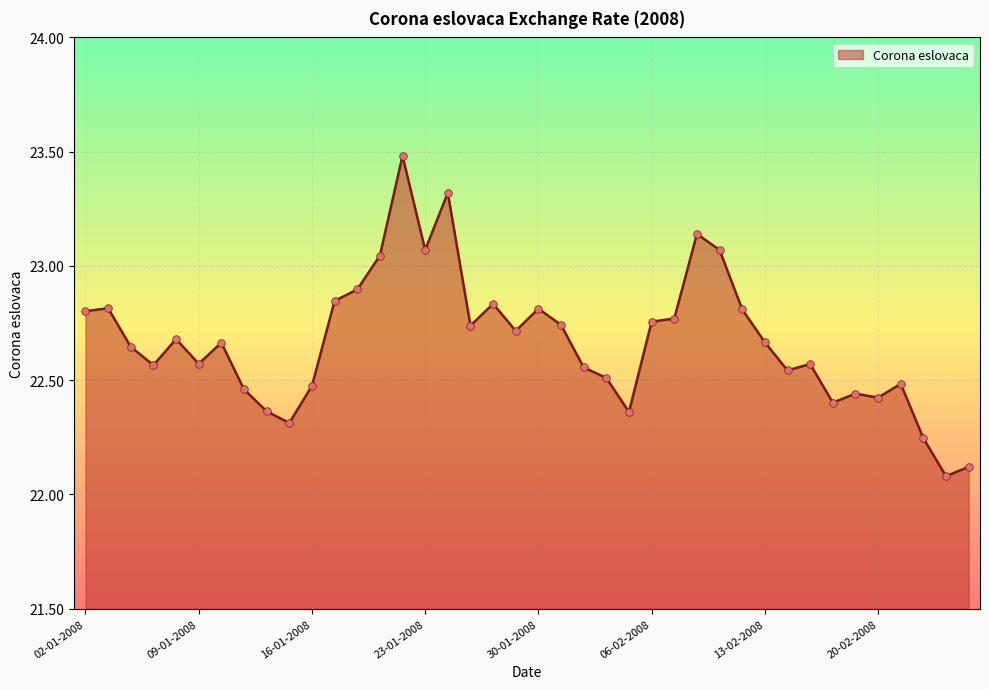

What is the difference between the maximum and minimum values?

1.4